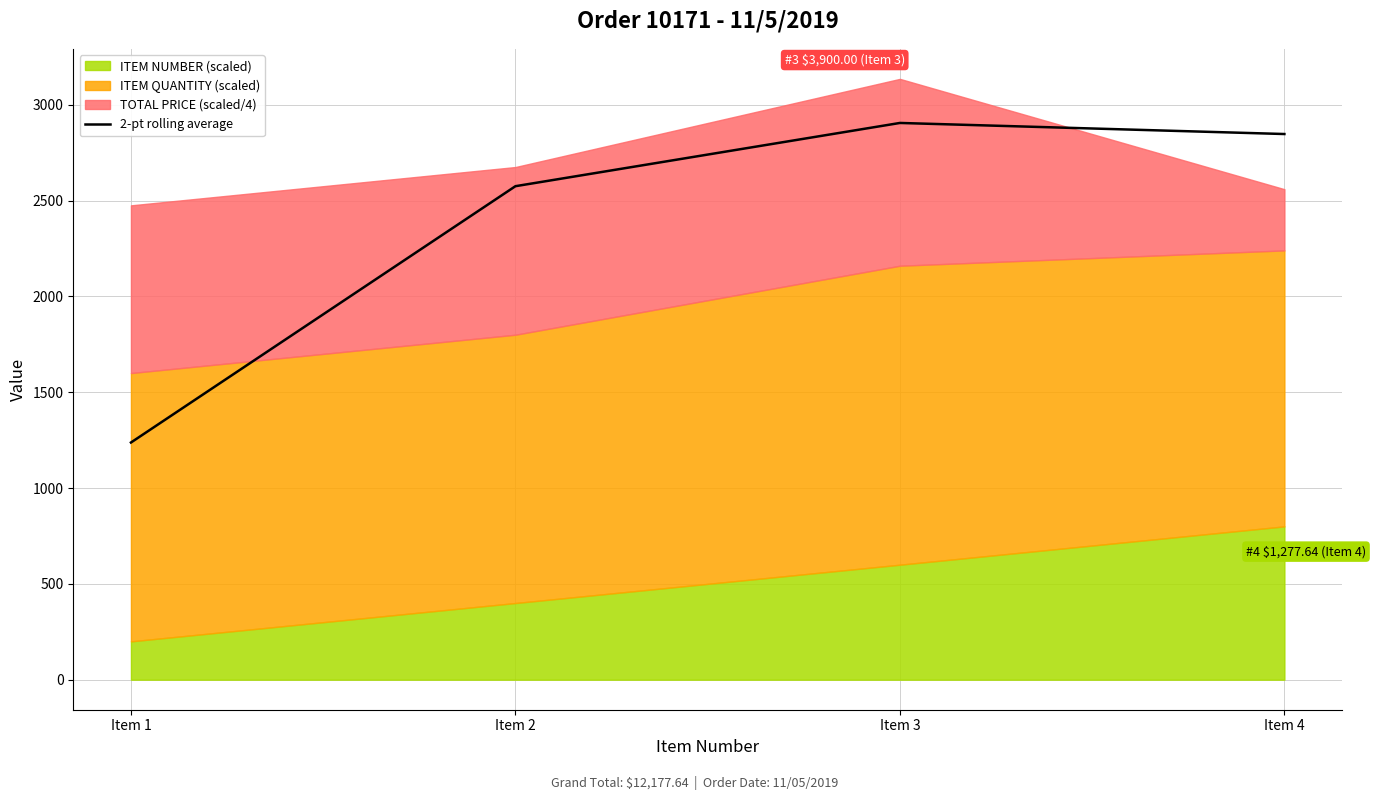

Where does the data first go above 2847?

Item 3